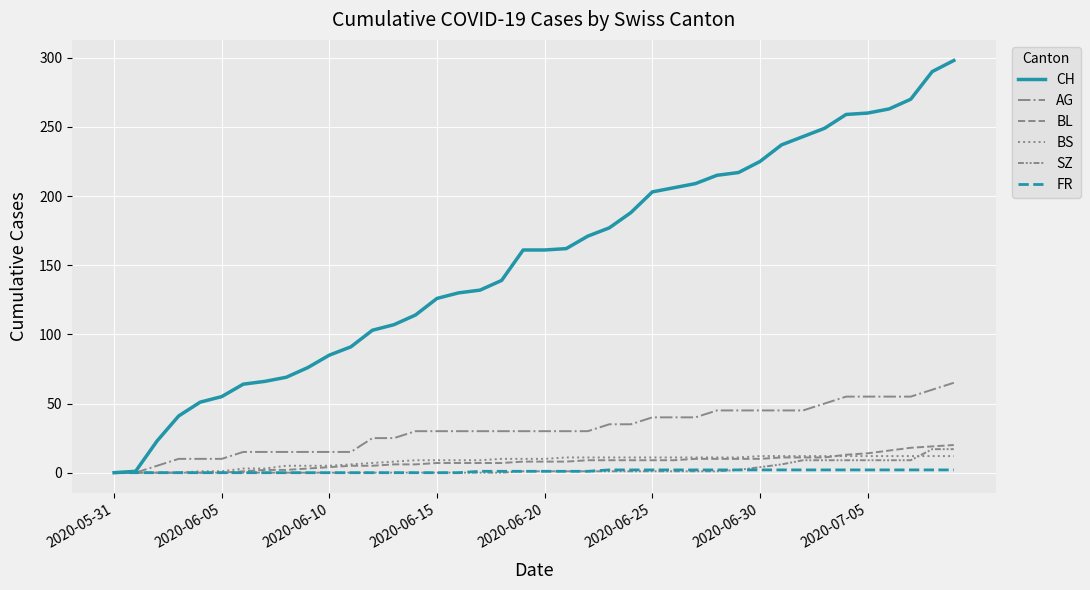

Count the number of data series in this chart.

6